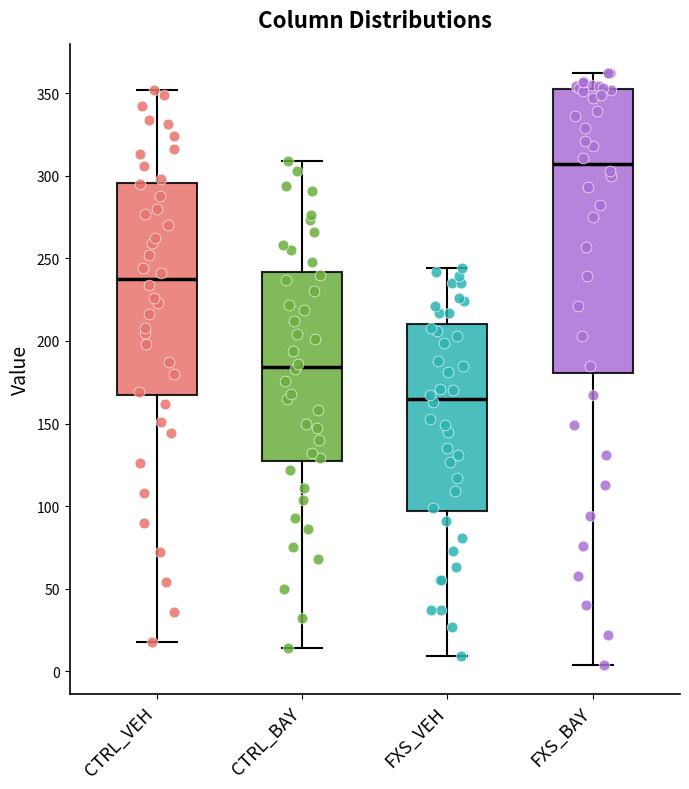

Which box has the highest median line?

FXS_BAY